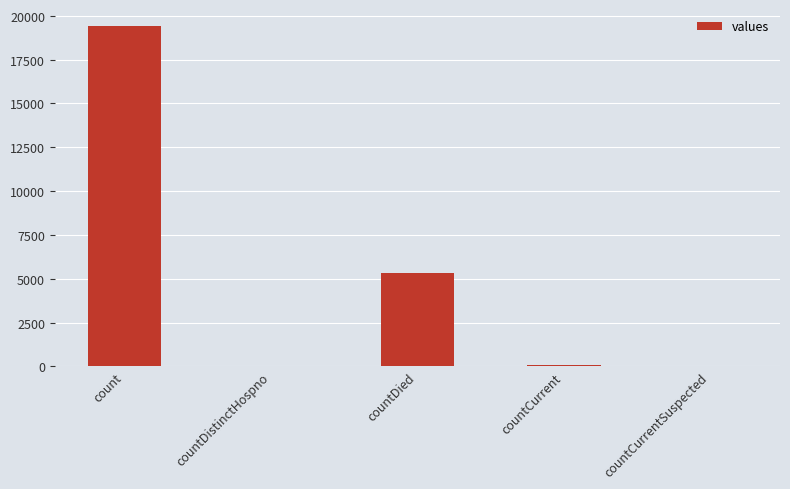

What is the ratio of the value at countDied to the value at countDistinctHospno?

141.0